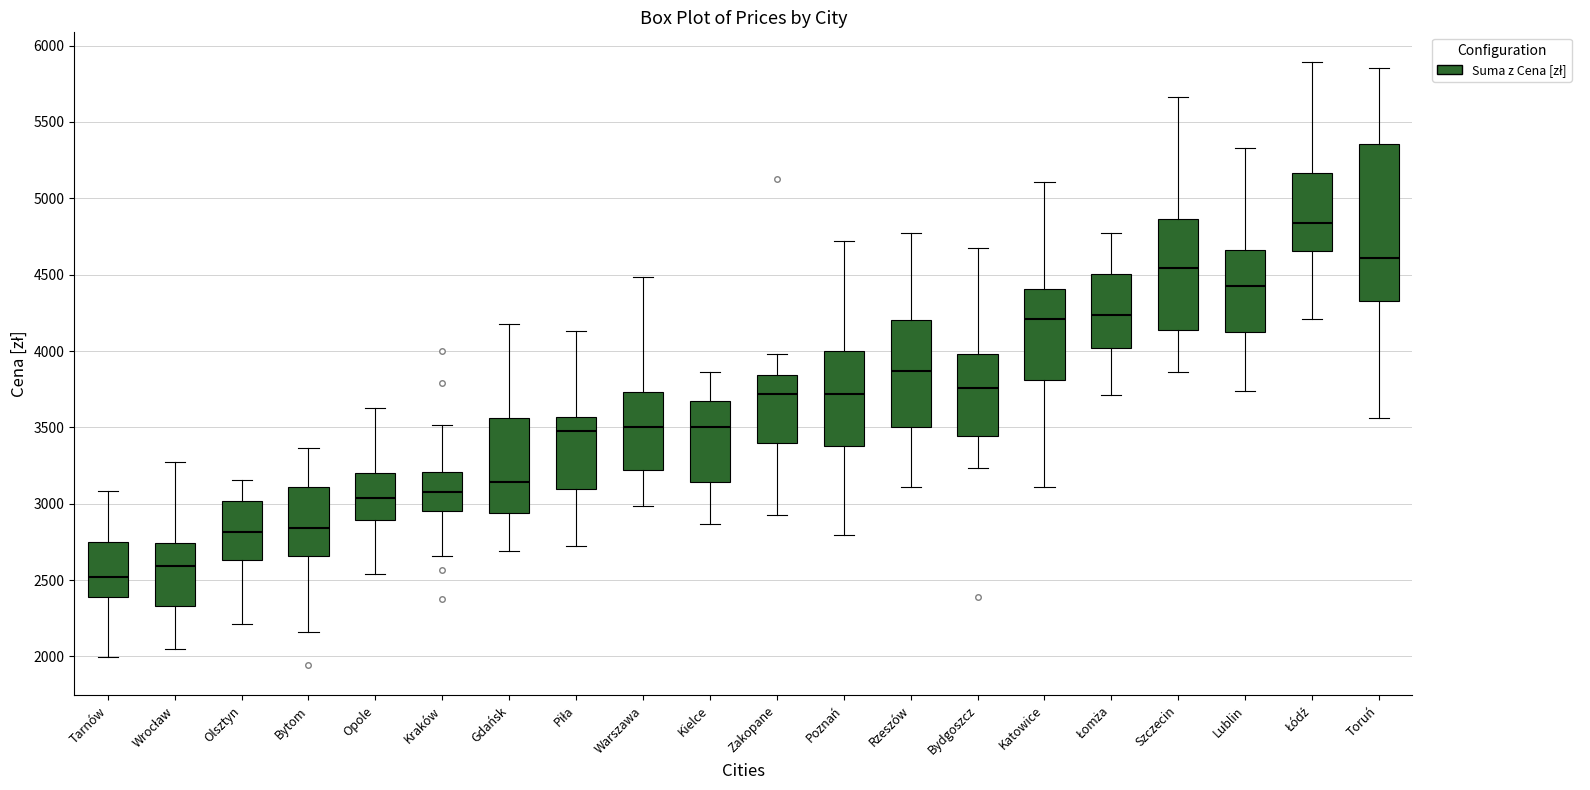

Where does the upper whisker of the box for Wrocław end on the y-axis? The values are not printed on the chart, so give them approximately, as read against the axis.

3250